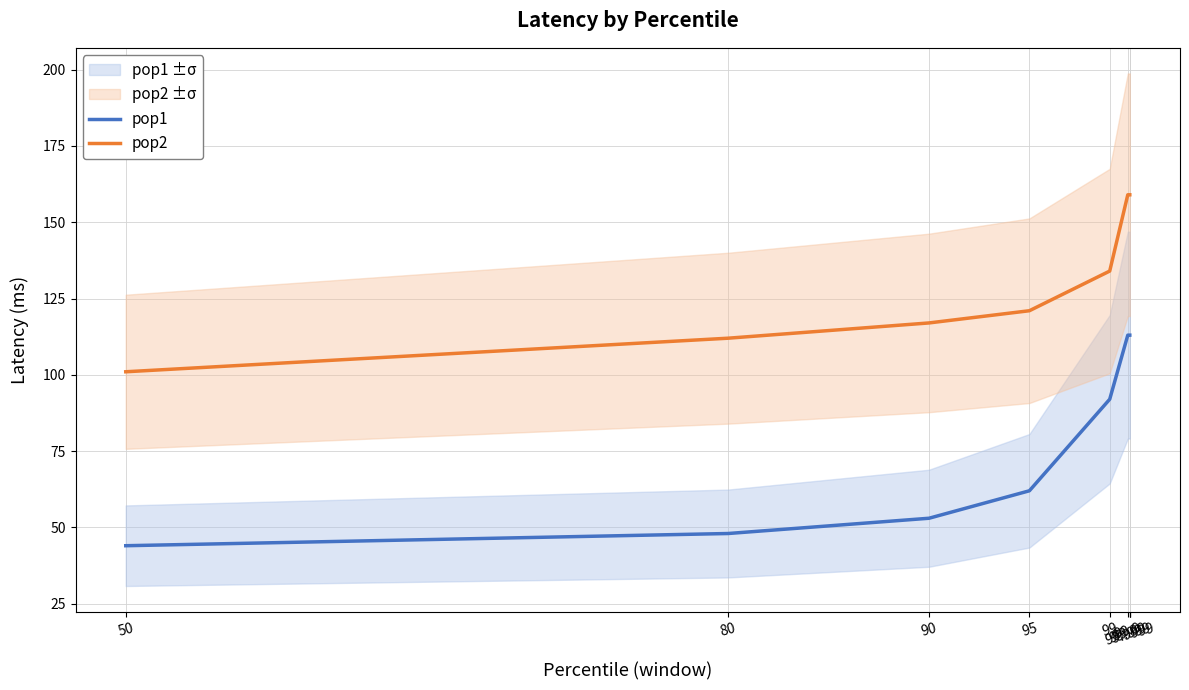

True or false: pop2 and pop1 intersect in this chart.

False